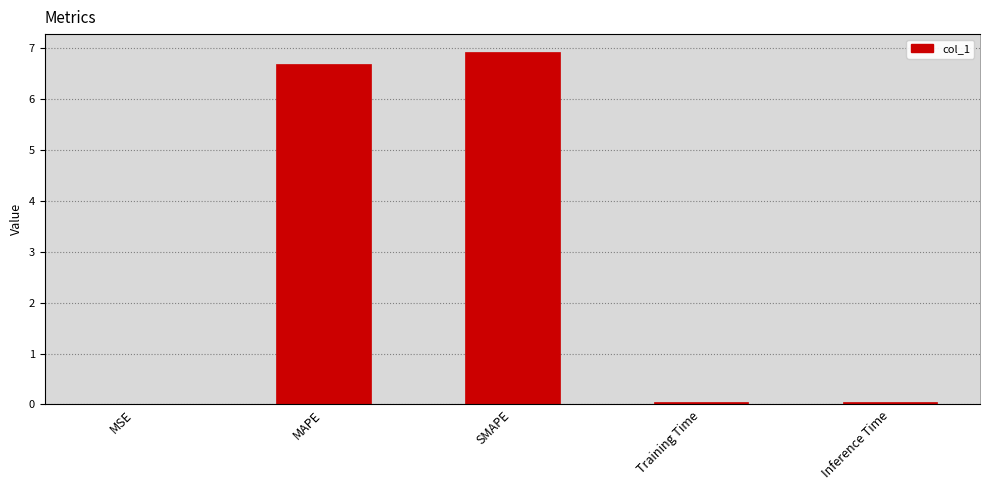

Rank the categories by value from highest to lowest.

SMAPE, MAPE, Inference Time, Training Time, MSE